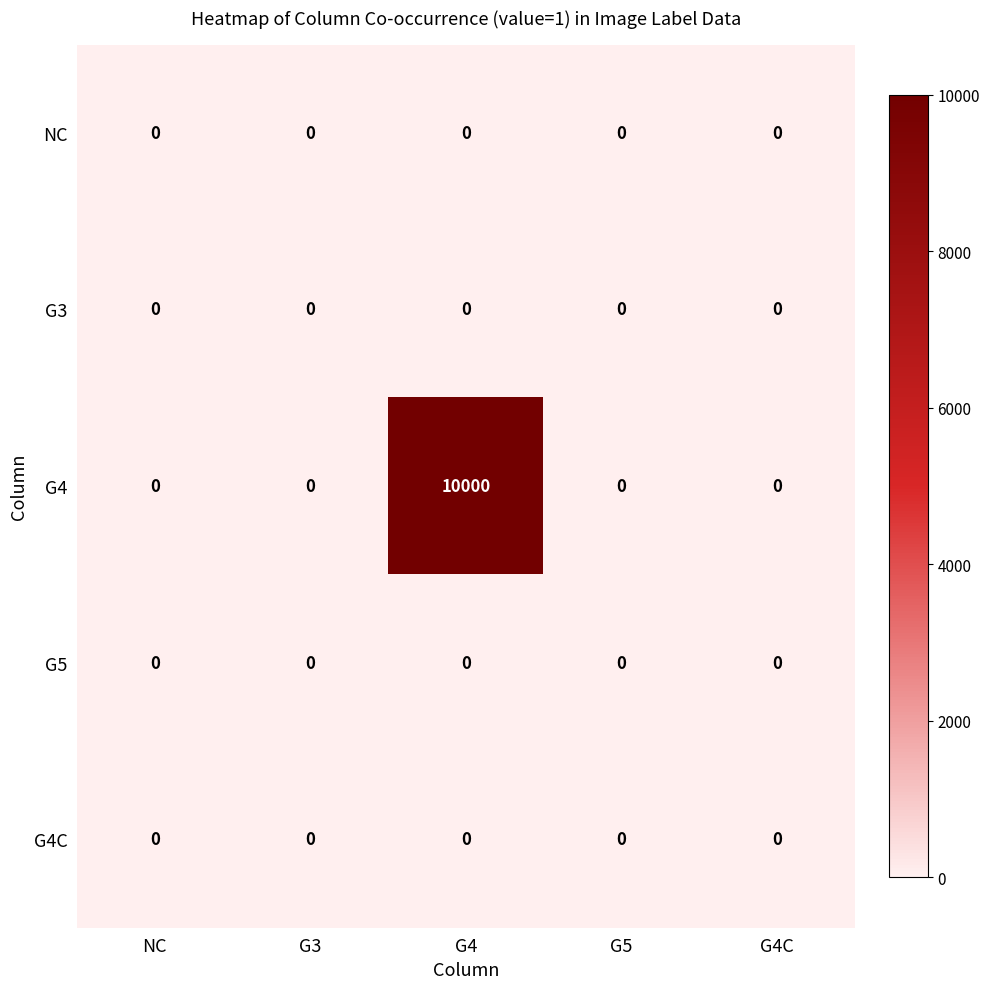

Reading left to right, transcribe all the data shown in this chart.

NC: NC=0	G3=0	G4=0	G5=0	G4C=0
G3: NC=0	G3=0	G4=0	G5=0	G4C=0
G4: NC=0	G3=0	G4=10000	G5=0	G4C=0
G5: NC=0	G3=0	G4=0	G5=0	G4C=0
G4C: NC=0	G3=0	G4=0	G5=0	G4C=0